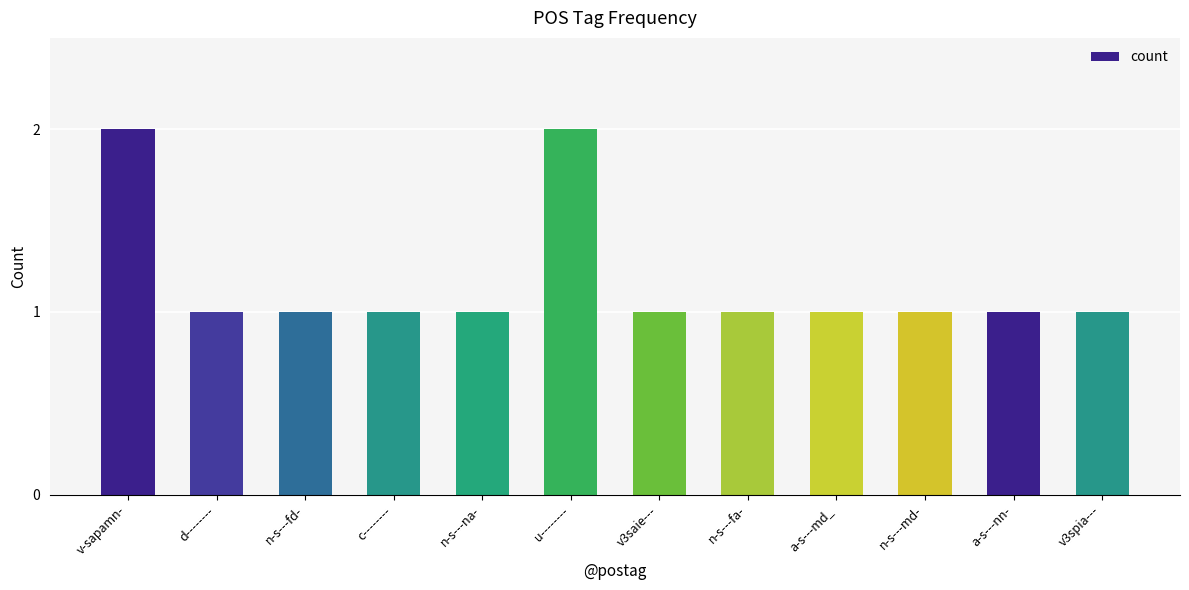

True or false: the data shows 0 at v3spia---.

False